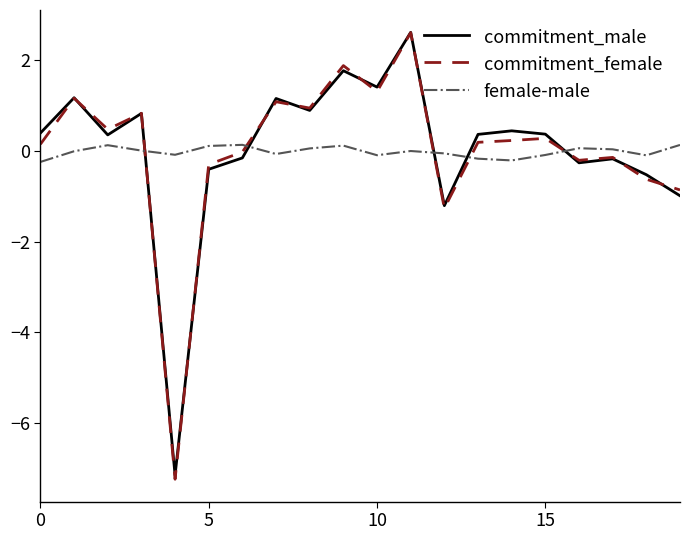

How many lines are shown in the chart?

3